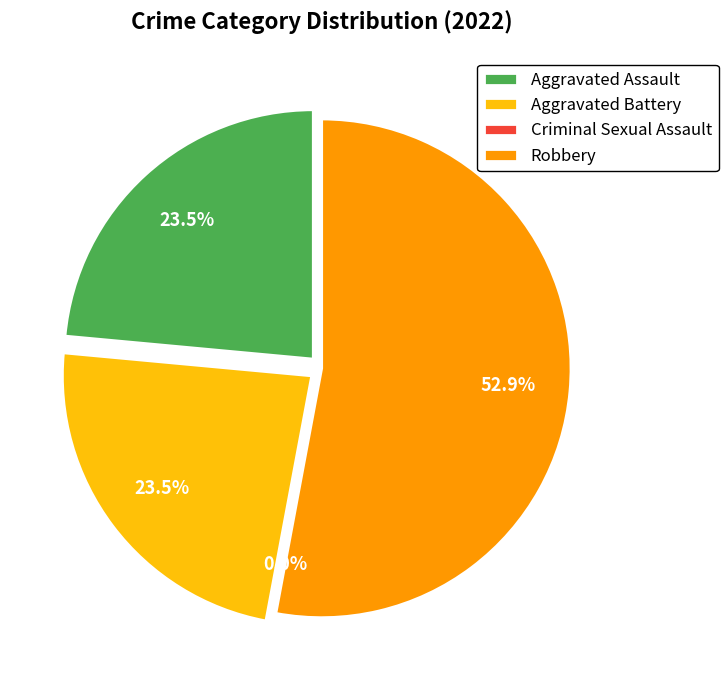

What is the change in value from Aggravated Battery to Robbery?

+5